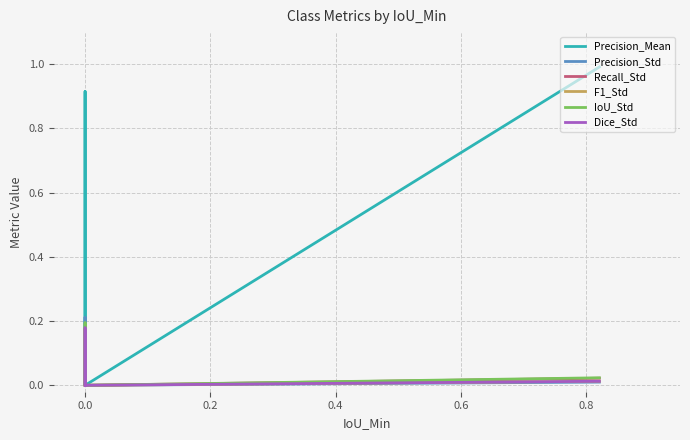

What is the total value across all series at 0.0?

1.7